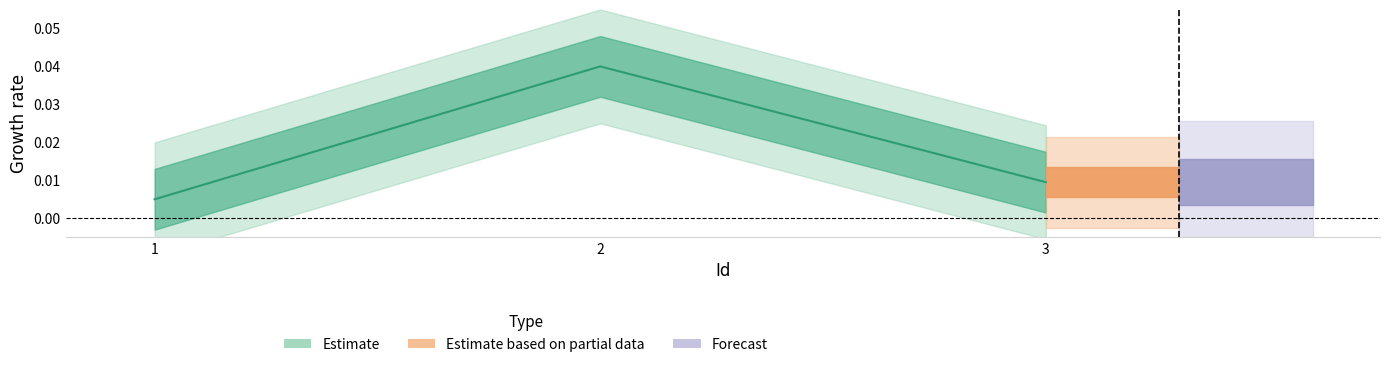

List the labels in order of value, smallest first.

1, 3, 2